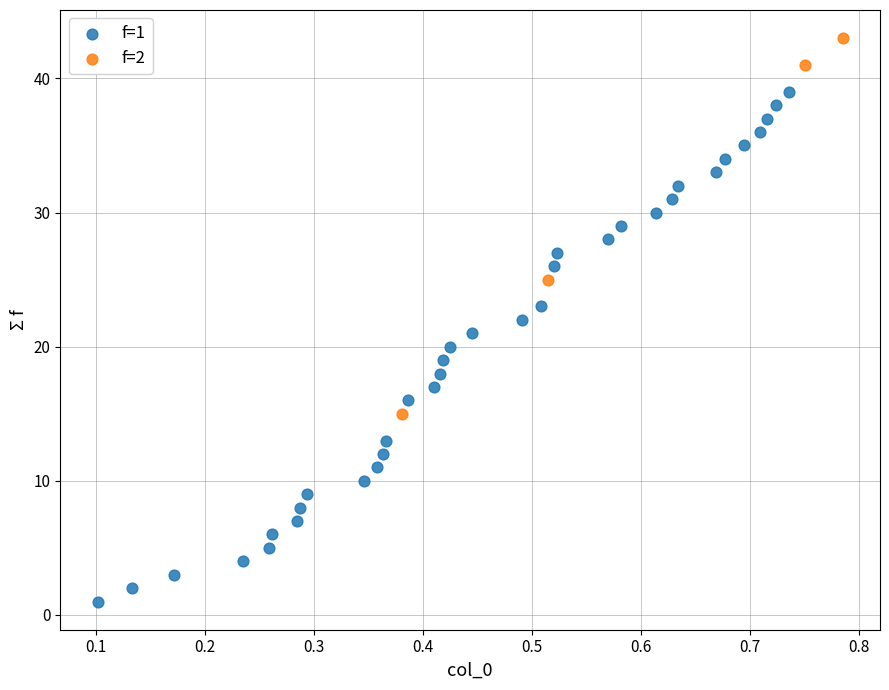

Which series reaches the minimum Y coordinate?

f=1